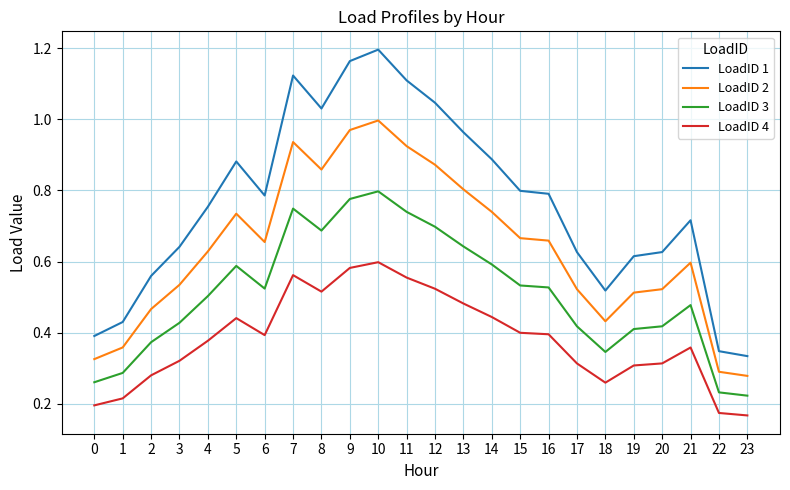

How many lines are shown in the chart?

4